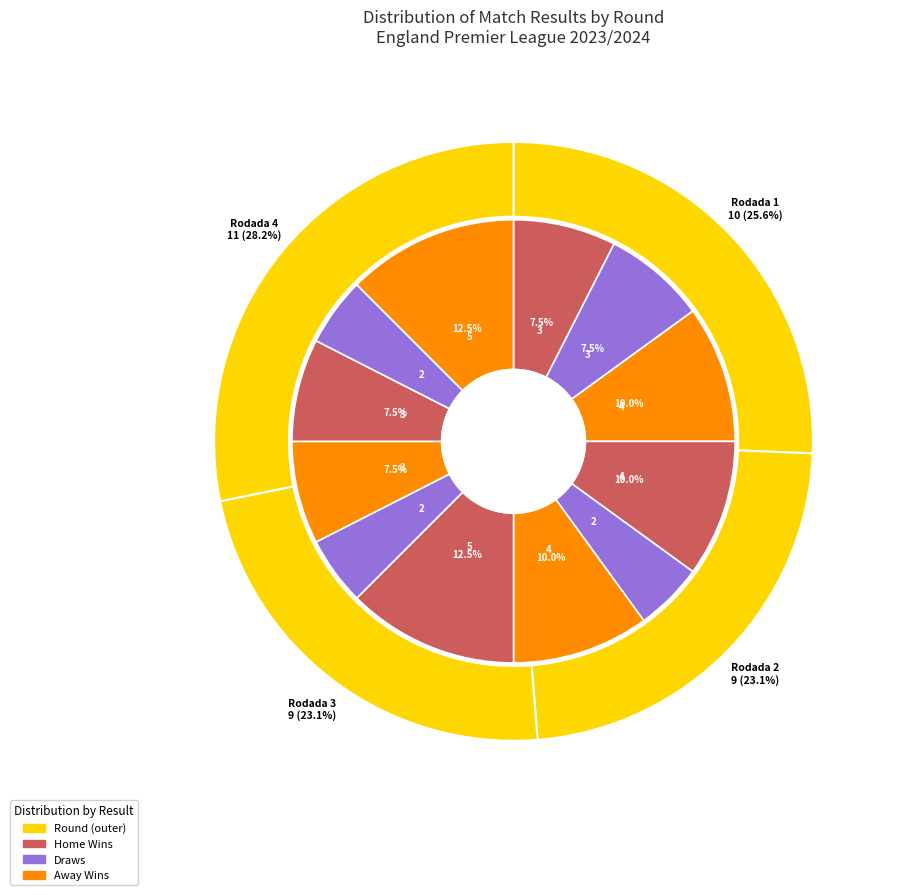

What is the difference between the highest and lowest values at Rodada 3?

3